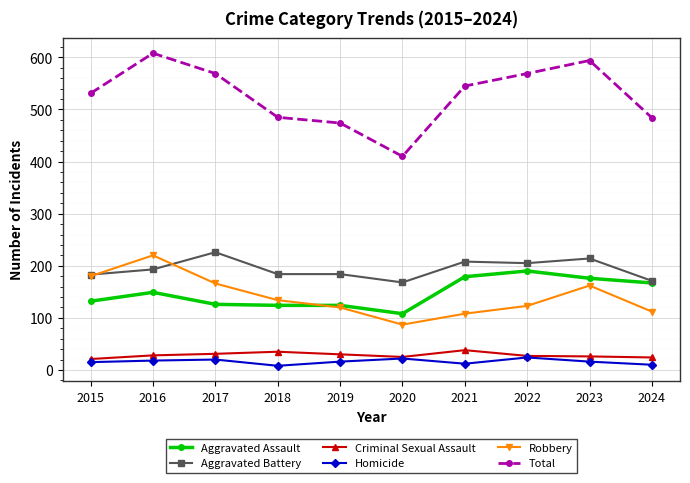

Which series has the widest spread of values?

Total